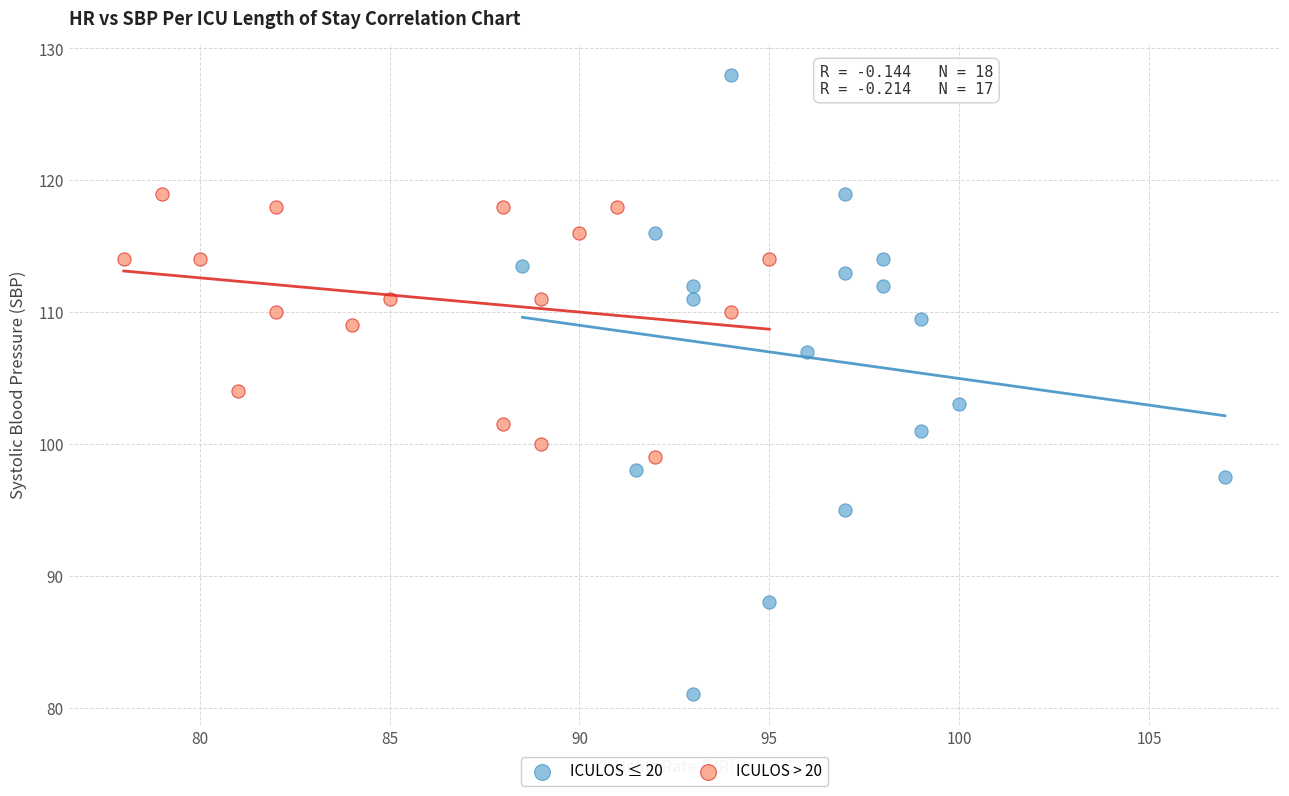

Which series contains the highest Y value?

ICULOS ≤ 20